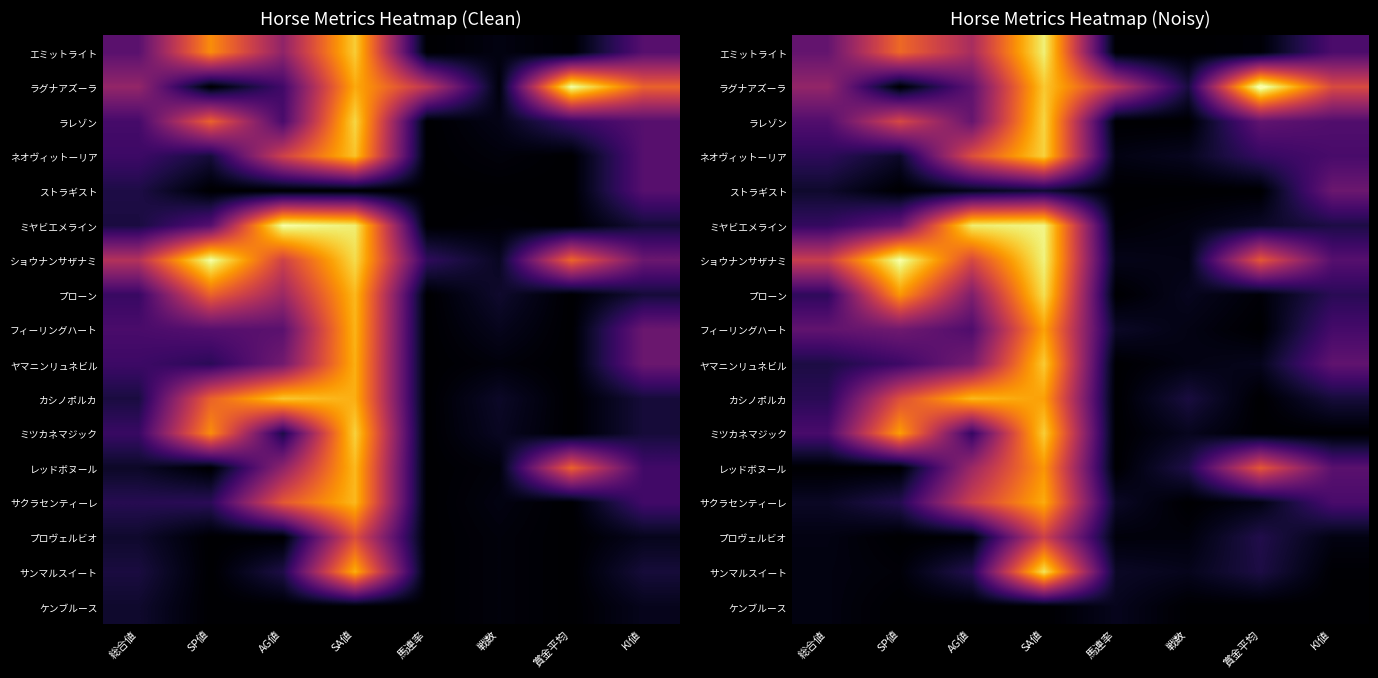

The value of レッドボヌール at 馬連率 is 0.0. True or false?

True